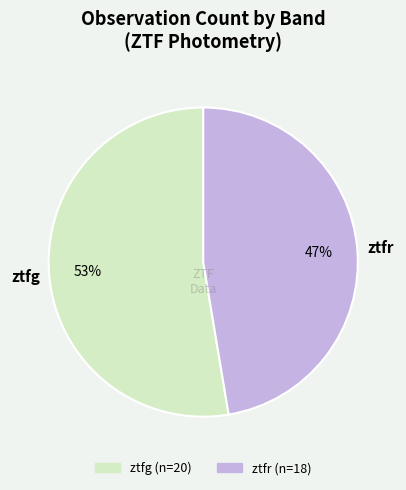

To the nearest percent, what portion does ztfg represent?

53%